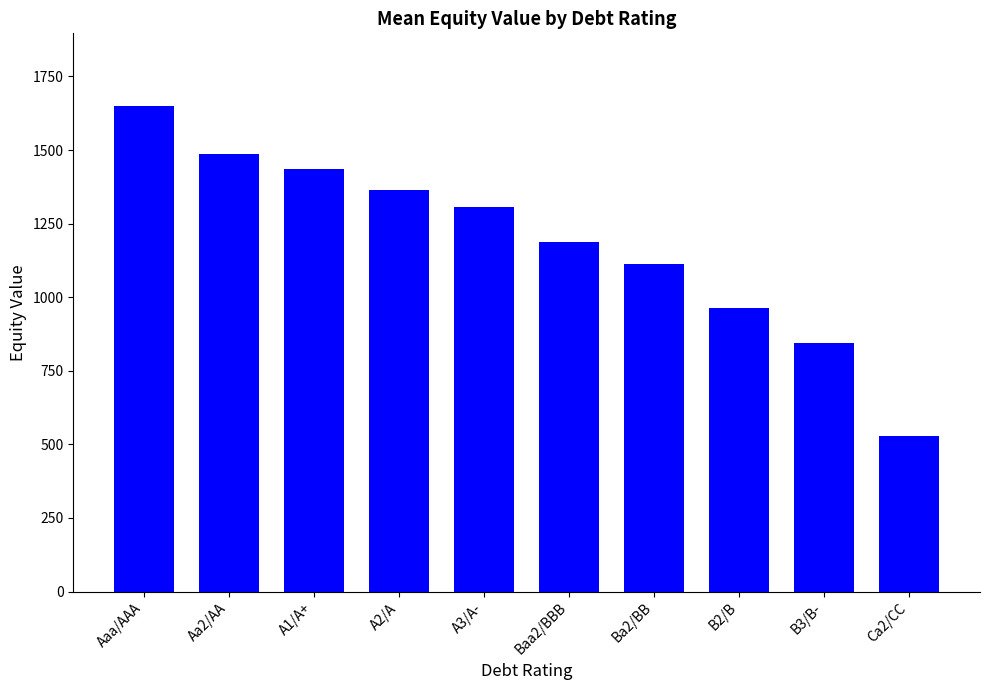

What is the minimum value shown in the chart?

528.0